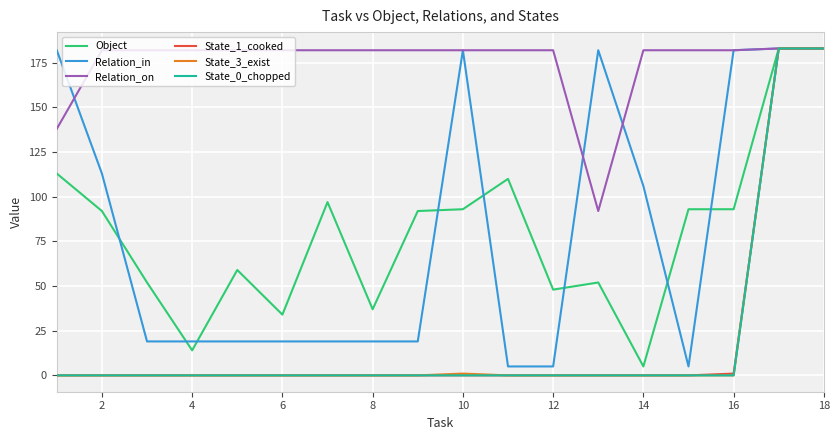

What is the maximum value shown in the chart?

183